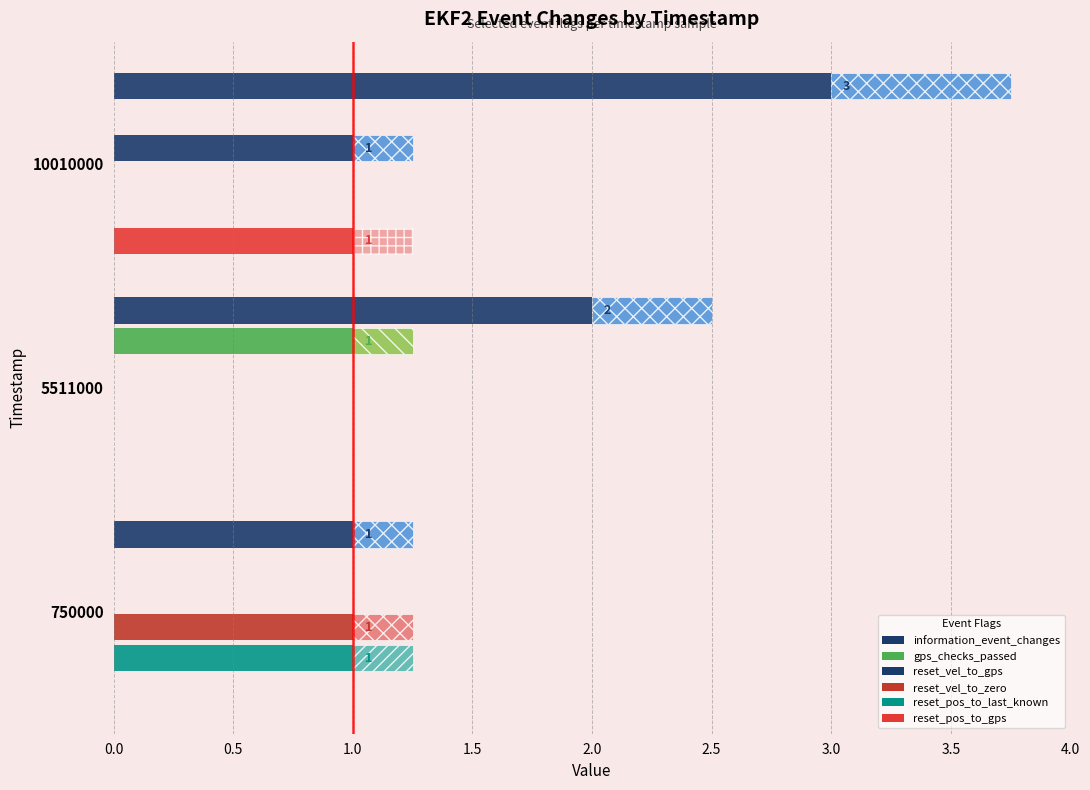

What are all the series names shown in the legend?

information_event_changes, gps_checks_passed, reset_vel_to_gps, reset_vel_to_zero, reset_pos_to_last_known, reset_pos_to_gps